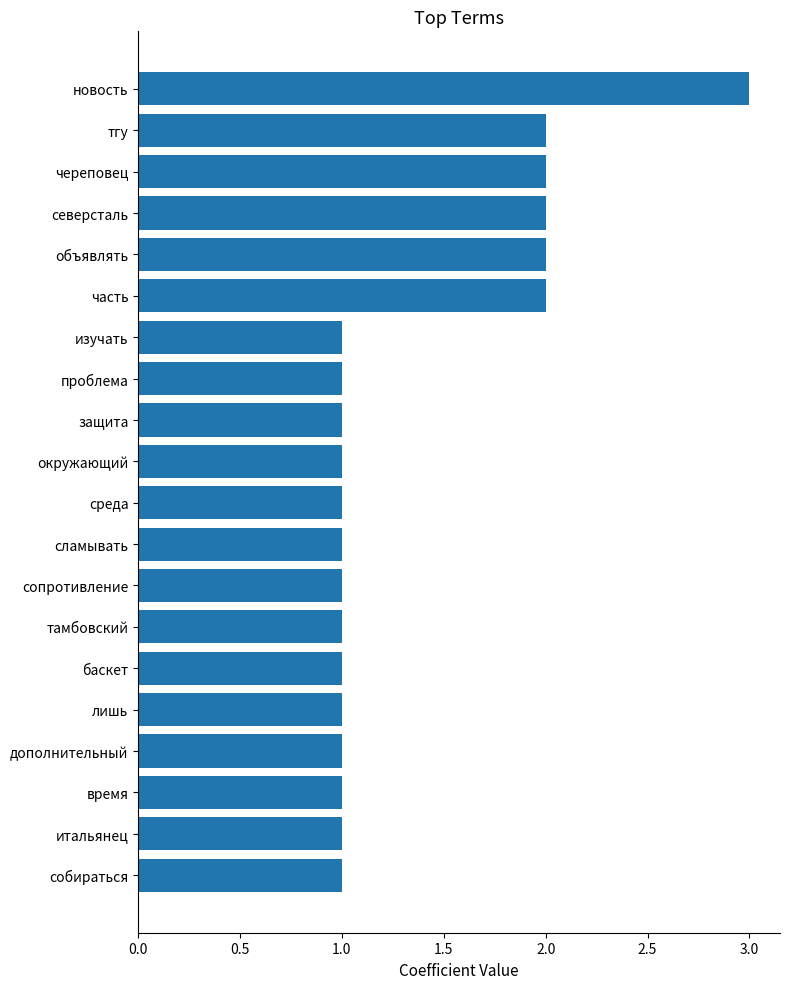

What is the change in value from среда to череповец?

+1